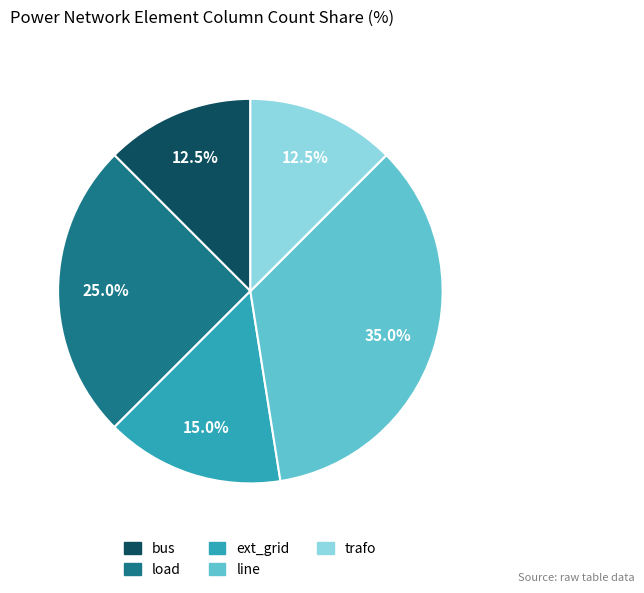

What is the largest slice in the pie chart?

line